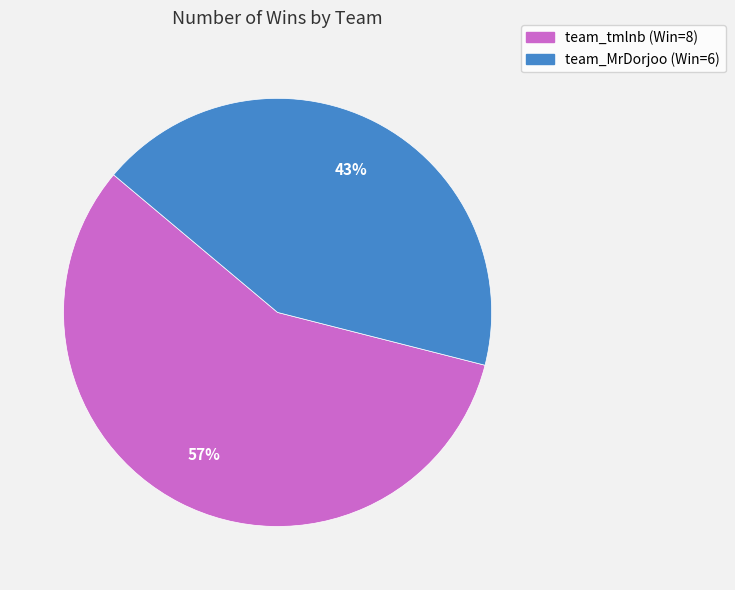

What percentage is the team_tmlnb slice, to the nearest percent?

57%